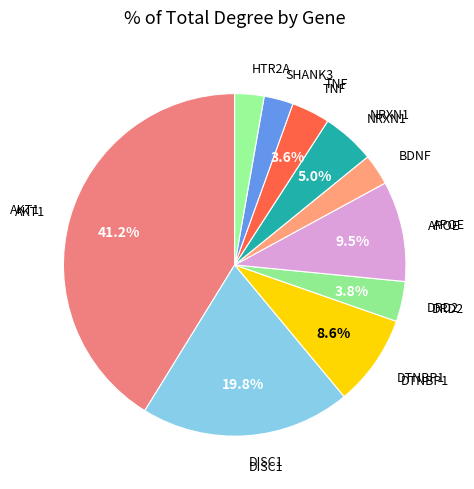

How many slices are in this pie chart?

10